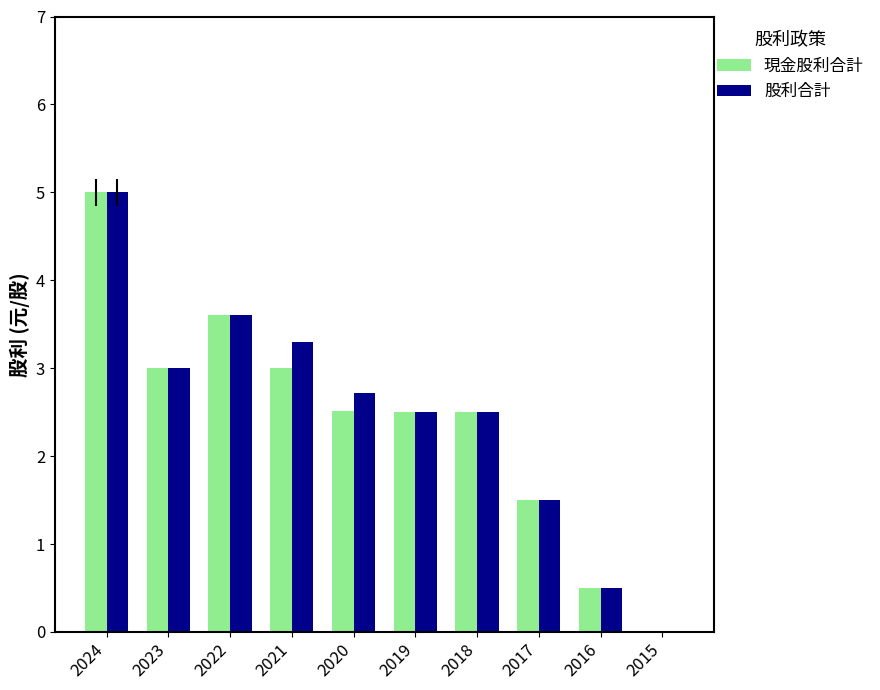

How many data points in 現金股利合計 are above 2?

7